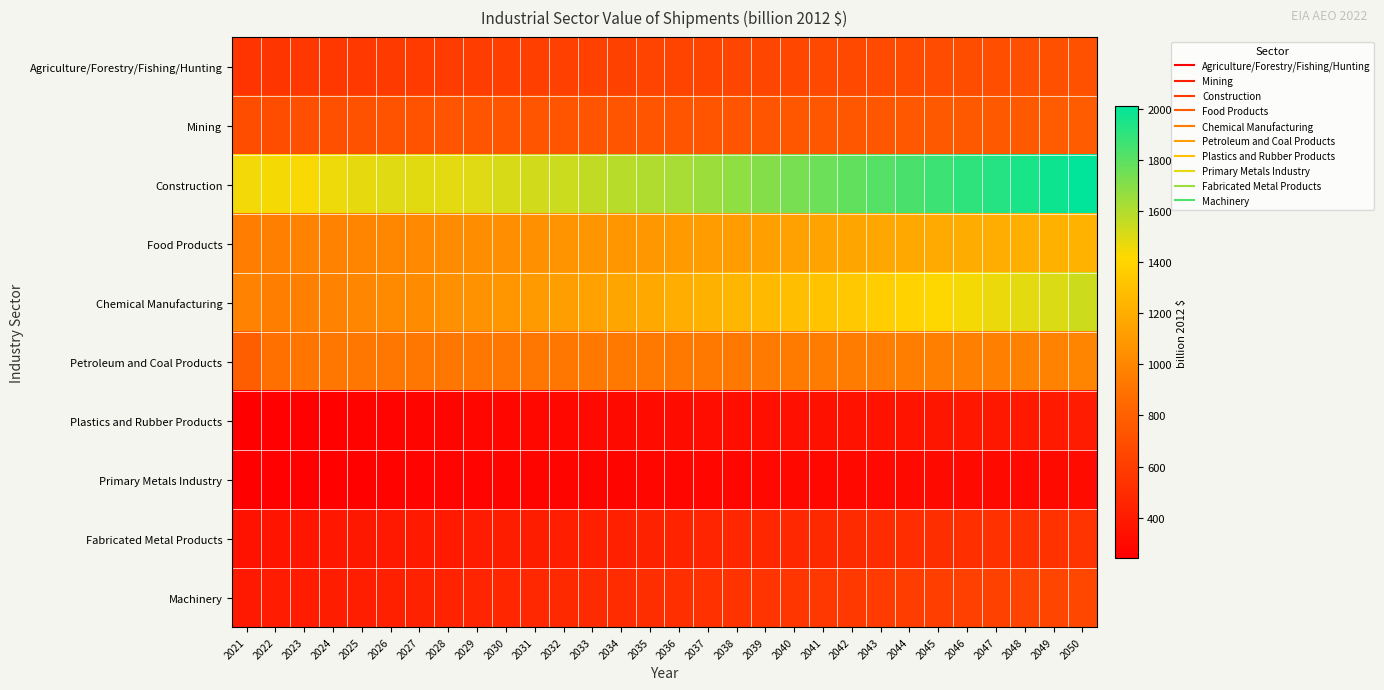

At 2029, list the series in order from smallest to largest.

Primary Metals Industry, Plastics and Rubber Products, Fabricated Metal Products, Machinery, Agriculture/Forestry/Fishing/Hunting, Mining, Petroleum and Coal Products, Food Products, Chemical Manufacturing, Construction